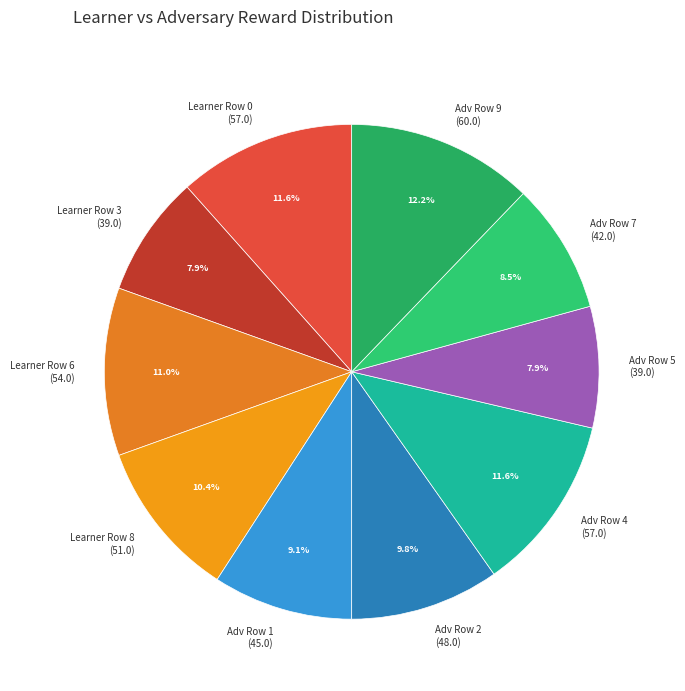

What portion of the pie excludes Learner Row 8 (51.0)?

89.6%